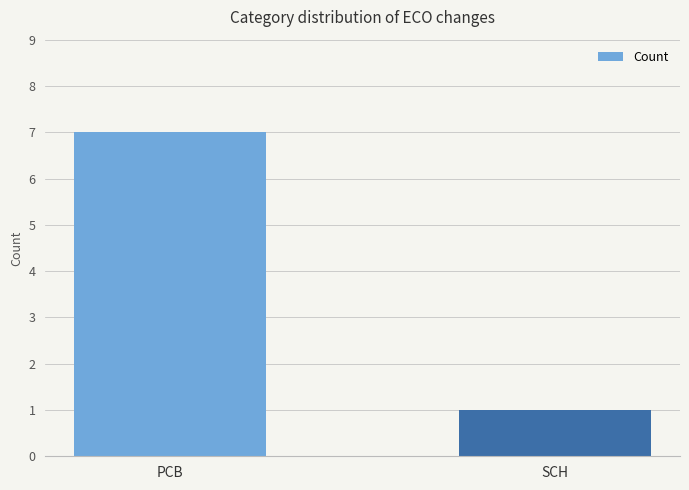

List the labels in order of value, smallest first.

SCH, PCB